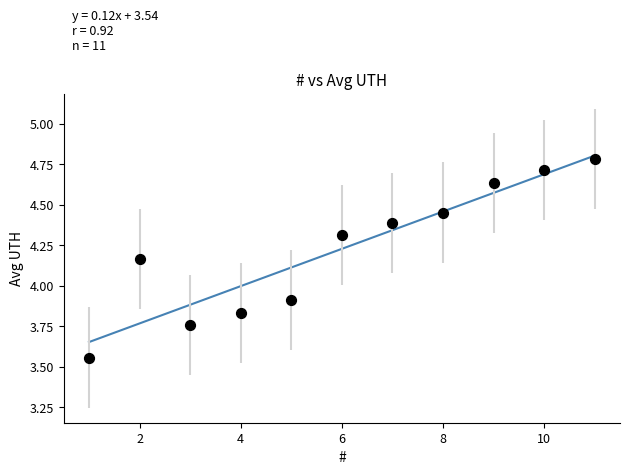

What Y value in the scatter plot is closest to 4?

3.9